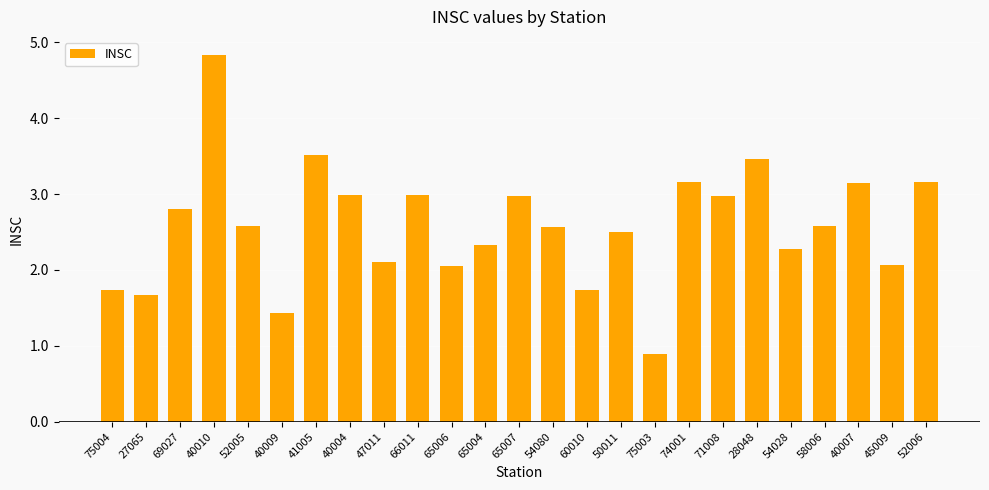

What is the change in value from 66011 to 75003?

-2.1